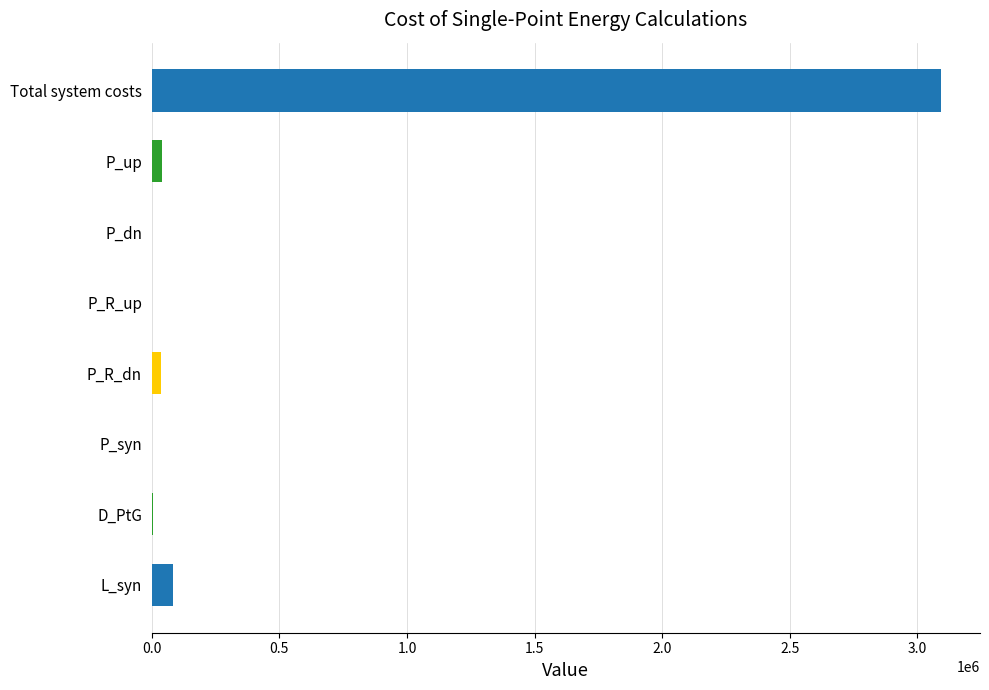

True or false: the data shows 1202448.3 at Total system costs.

False